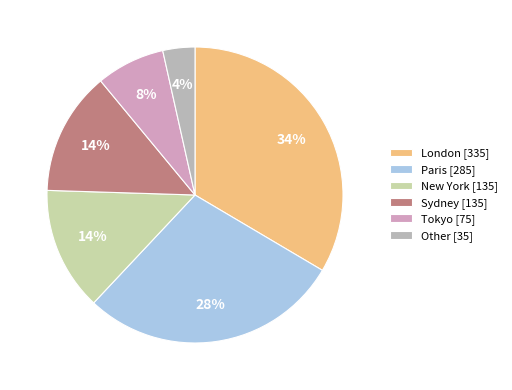

Count the number of slices in the pie.

6